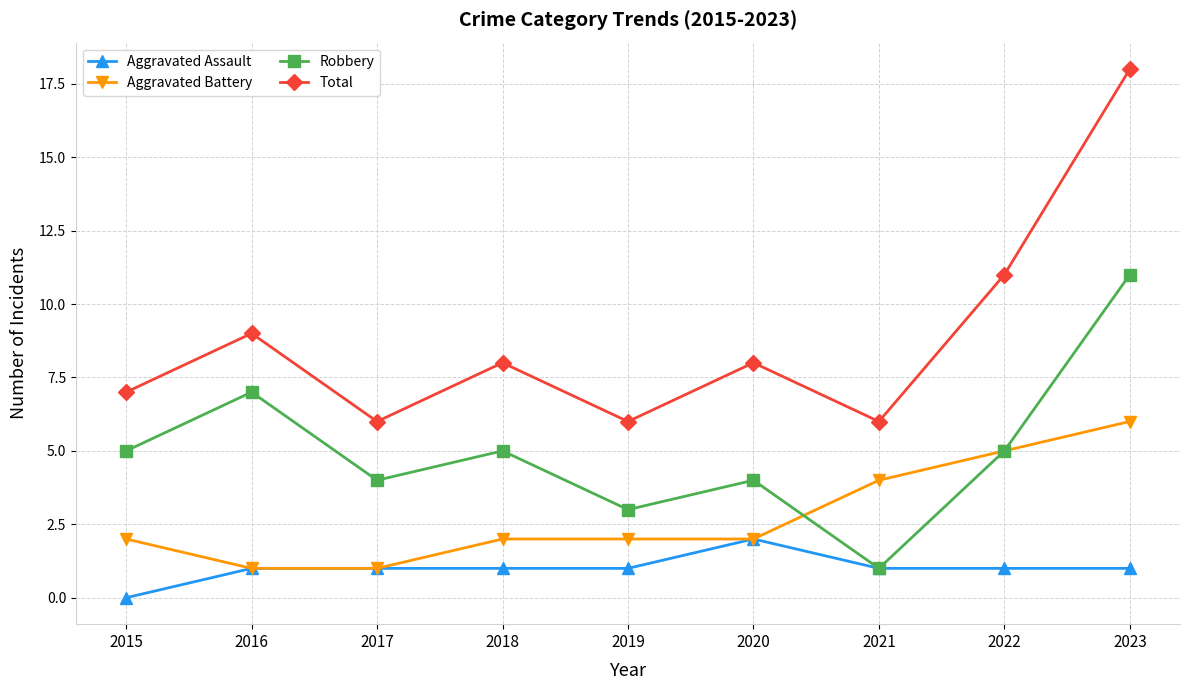

At 2015, list the series in order from largest to smallest.

Total, Robbery, Aggravated Battery, Aggravated Assault